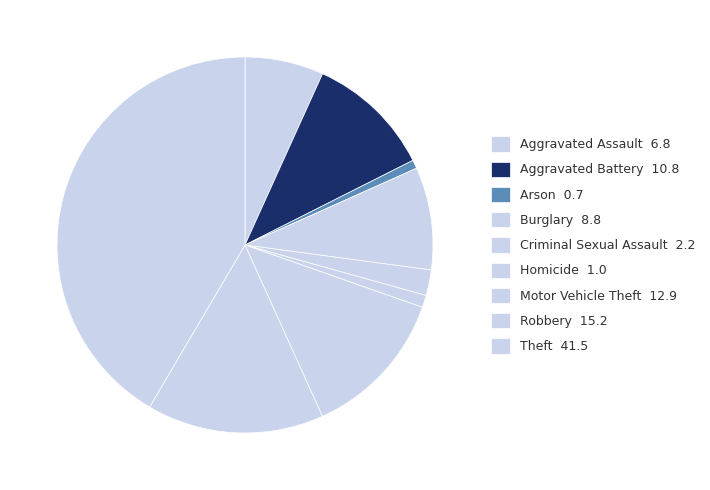

To the nearest percent, what is the combined percentage of Homicide and Robbery?

16%